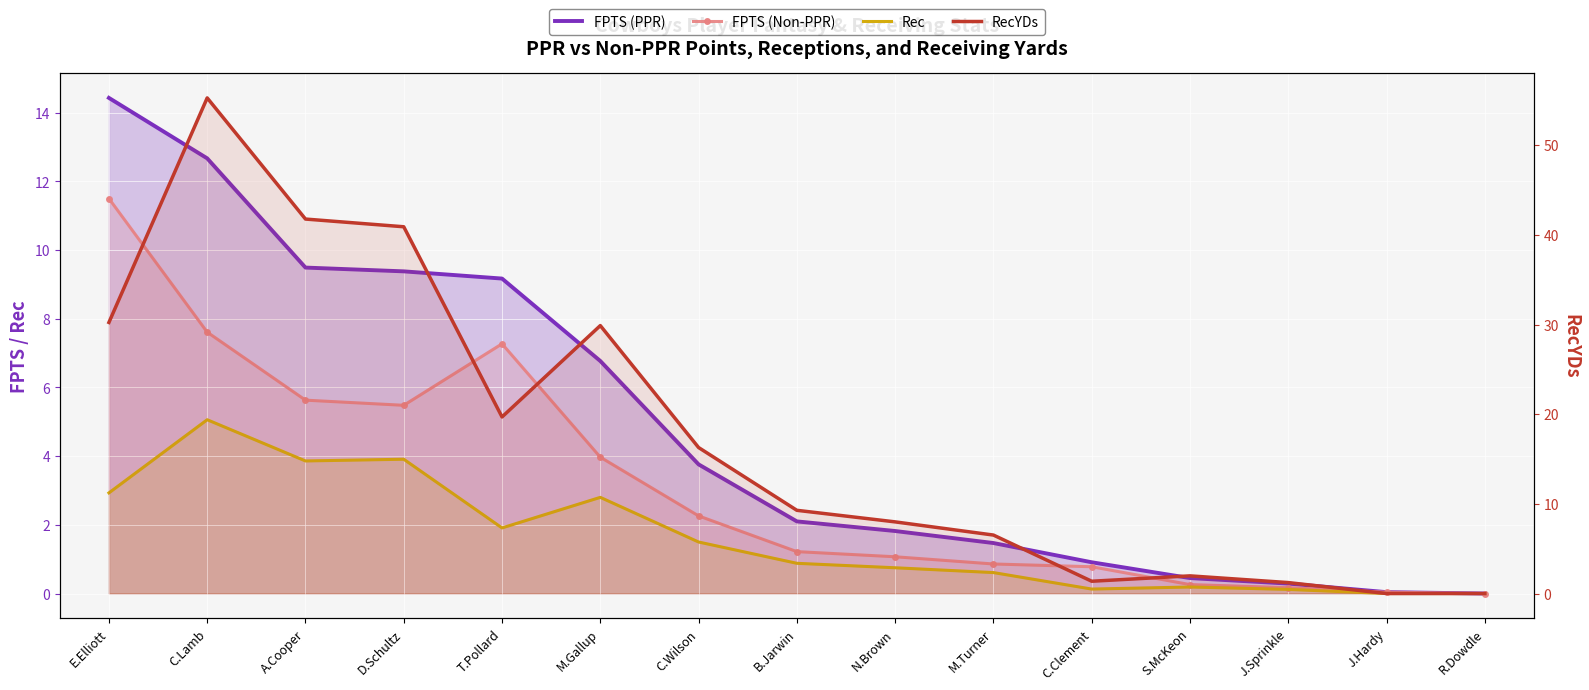

At which category does Rec reach its first local peak?

C.Lamb